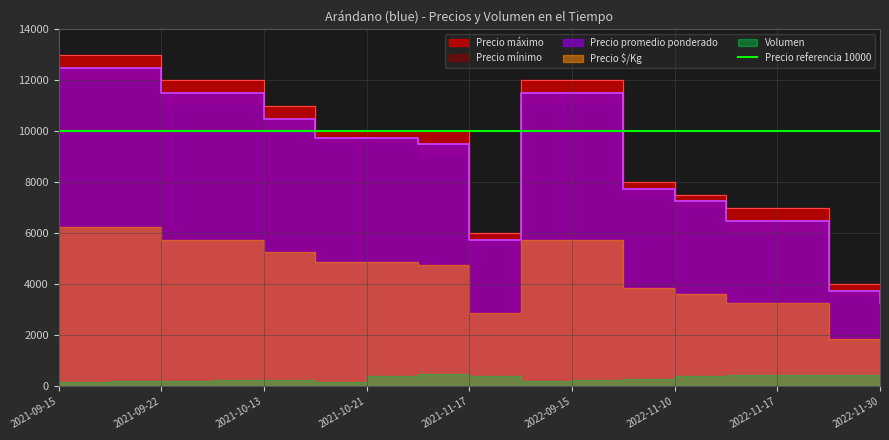

What is the sum of the Precio mínimo values at 2022-11-10 and 2021-09-16?

19000